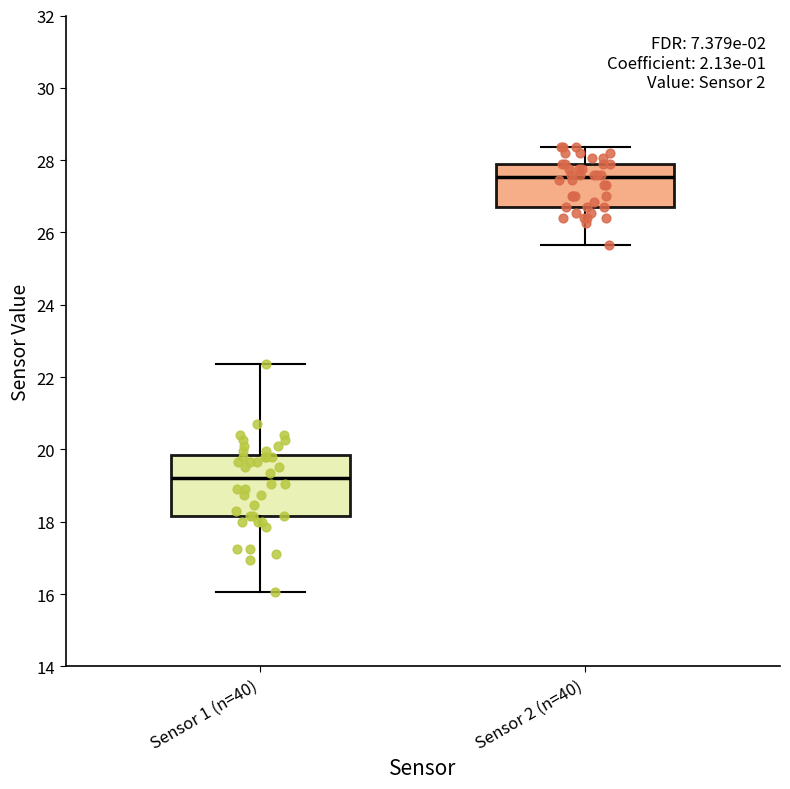

Reading left to right, transcribe this box plot: for each box, give where its median line is, the range the box spans, and where its two whiskers end, as read against the y-axis. The values are not printed on the chart, so give them approximately, as read against the axis.

Sensor 1 (n=40): median 19.2, box 18.2 to 19.8, whiskers 16.0 to 22.4
Sensor 2 (n=40): median 27.6, box 26.8 to 28.0, whiskers 25.6 to 28.4